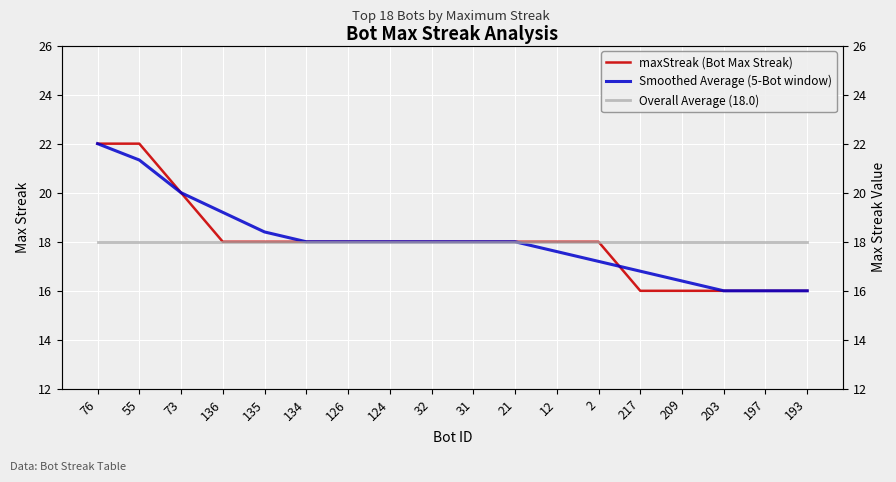

List the series in order of their peak value, highest first.

maxStreak (Bot Max Streak), Smoothed Average (5-Bot window), Overall Average (18.0)